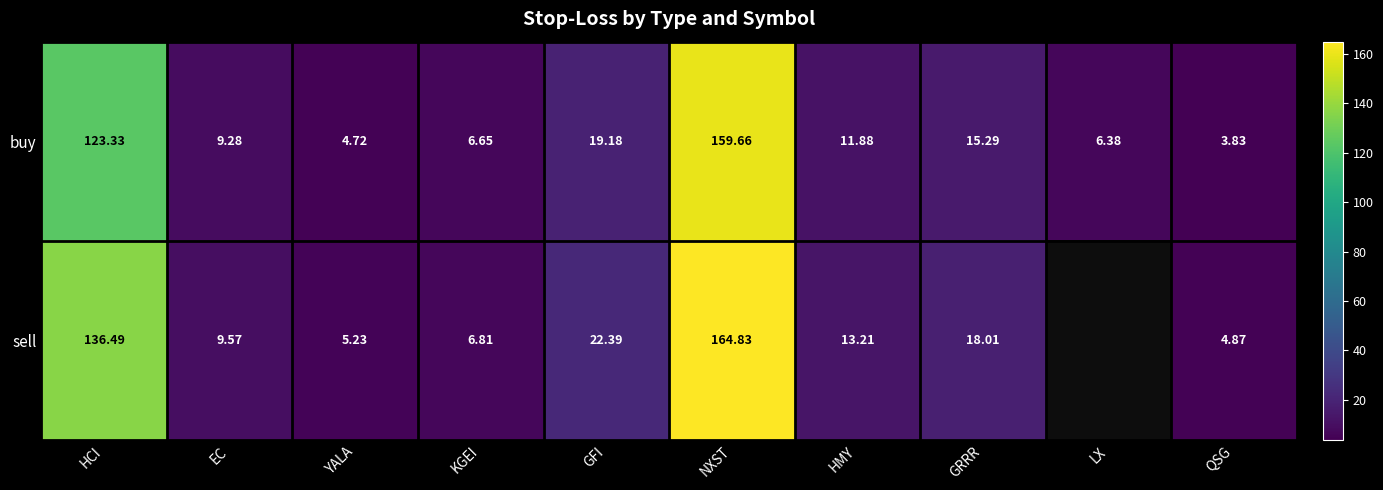

At which category is the sum across all series the highest?

NXST